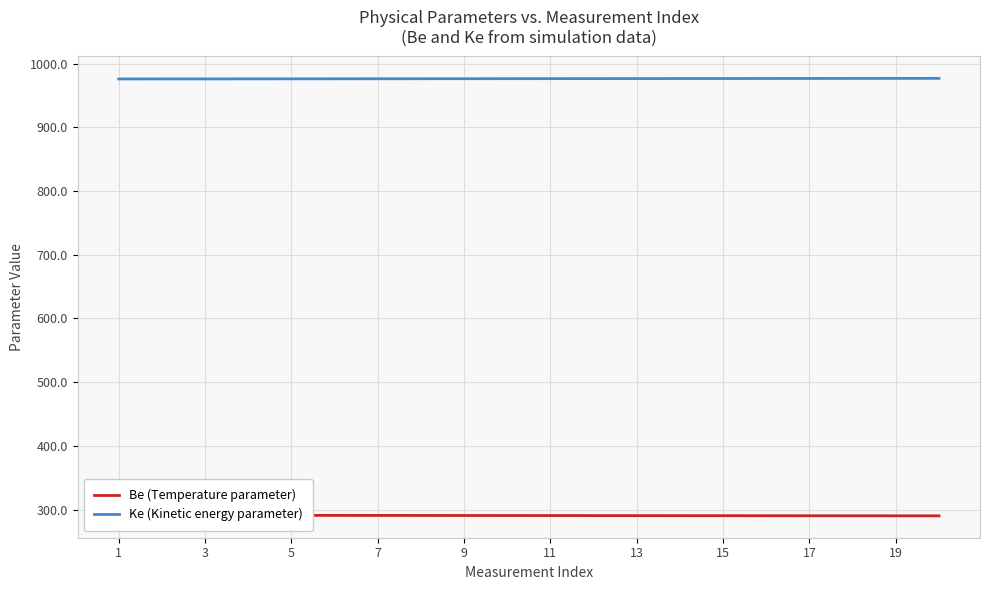

Reading left to right, list all the values displayed in this chart.

Be (Temperature parameter): 291.0	290.9	290.9	290.9	290.8	290.8	290.7	290.6	290.6	290.6	290.5	290.4	290.4	290.4	290.3	290.2	290.2	290.1	290.1	290.1
Ke (Kinetic energy parameter): 976.0	976.0	976.1	976.1	976.2	976.2	976.3	976.4	976.4	976.5	976.5	976.5	976.6	976.6	976.7	976.8	976.8	976.9	976.9	977.0